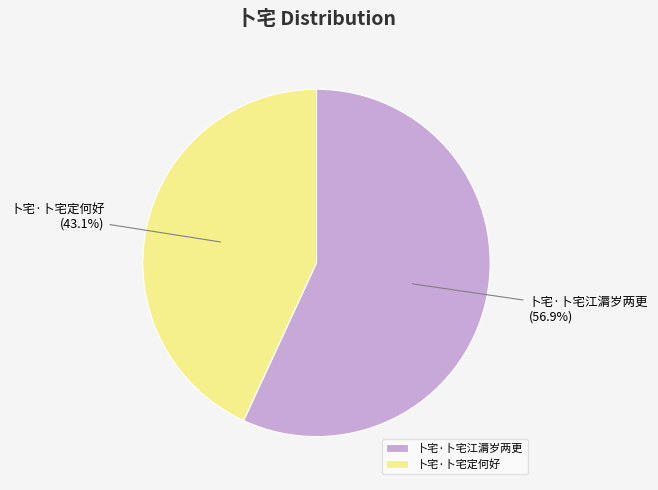

Which has a higher value, 卜宅·卜宅定何好 or 卜宅·卜宅江漘岁两更?

卜宅·卜宅江漘岁两更